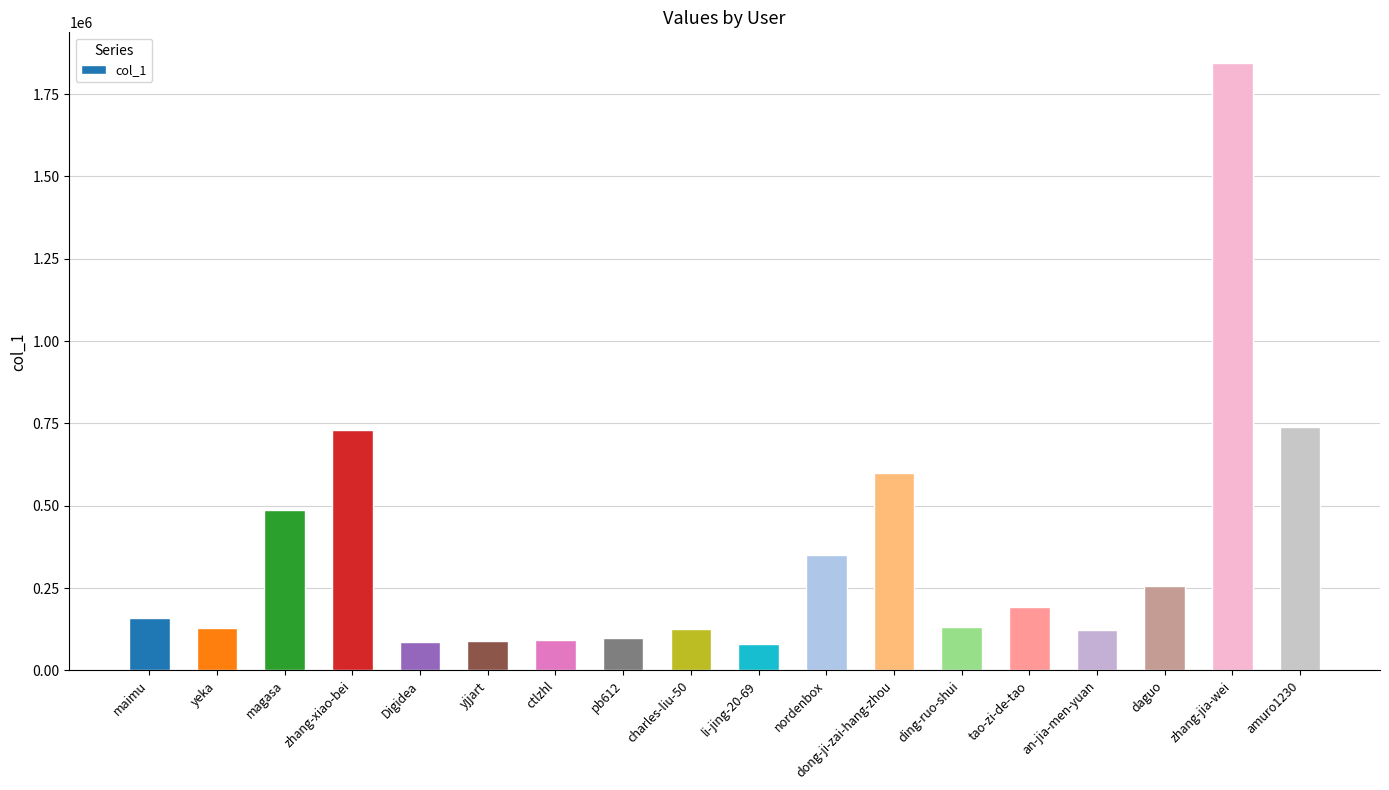

How many distinct data groups are displayed?

1